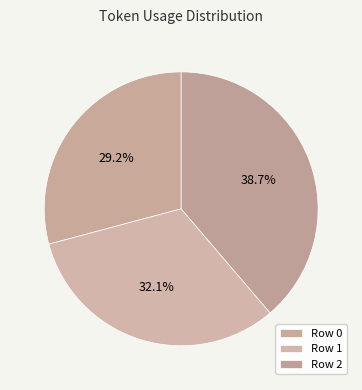

Which slice is the smallest?

Row 0